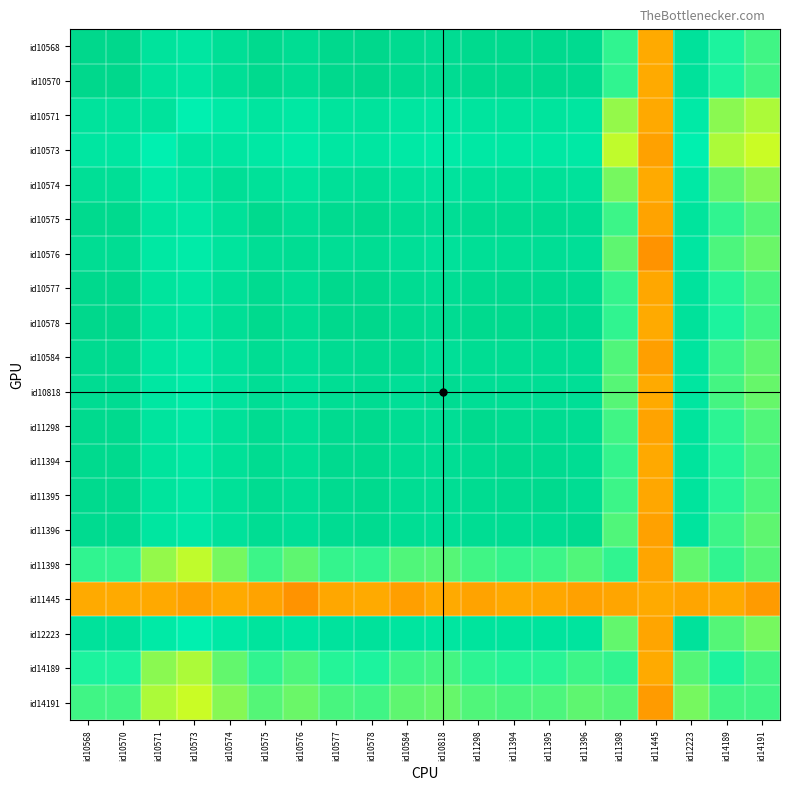

Rank the series by their maximum value, from highest to lowest.

id10568, id10570, id10578, id10577, id11394, id11395, id10575, id11298, id10584, id11396, id10818, id10576, id10574, id12223, id10571, id10573, id14189, id11398, id14191, id11445